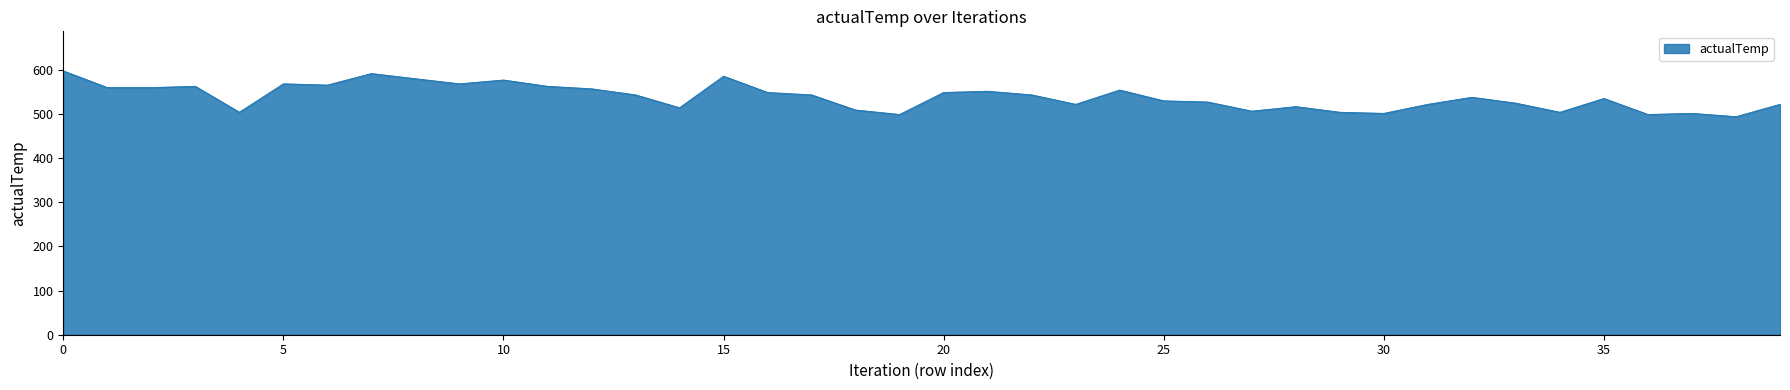

What is the smallest value displayed?

493.5